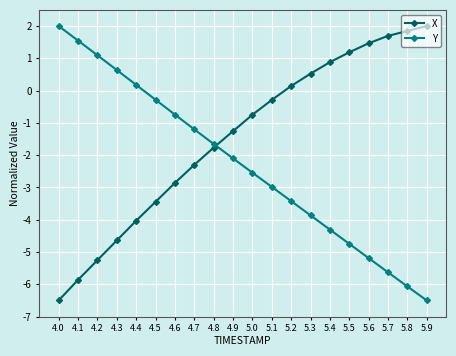

What is the label of the 13th point from the right?

4.7